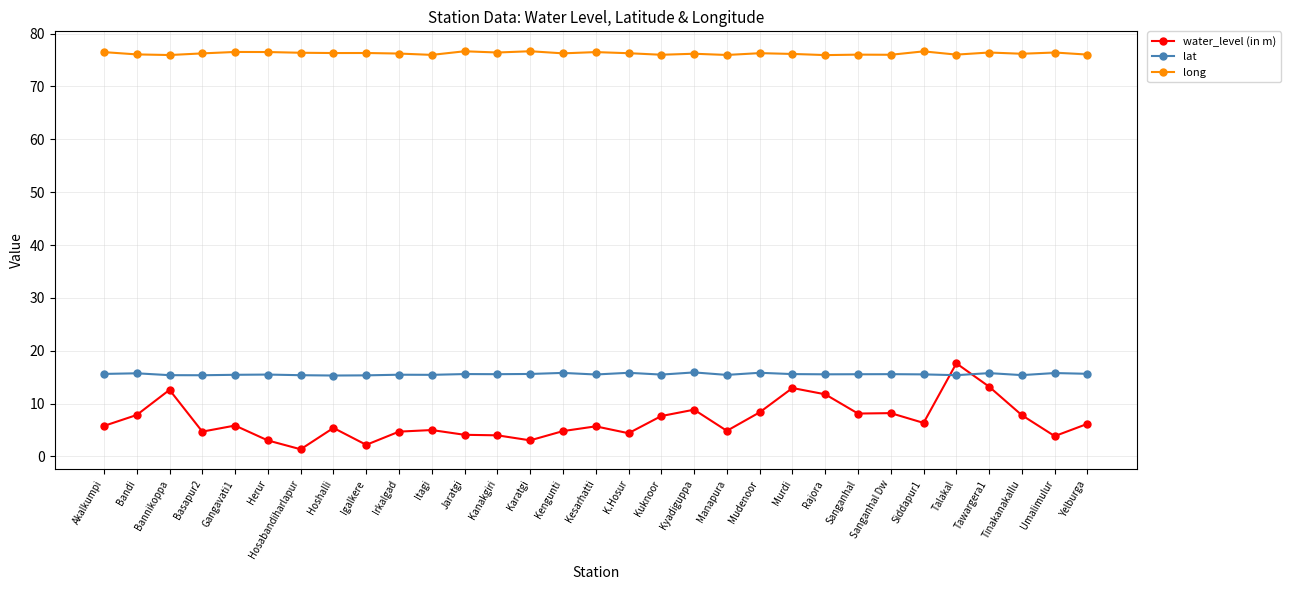

Rank the series at Sanganhal from lowest to highest value.

water_level (in m), lat, long